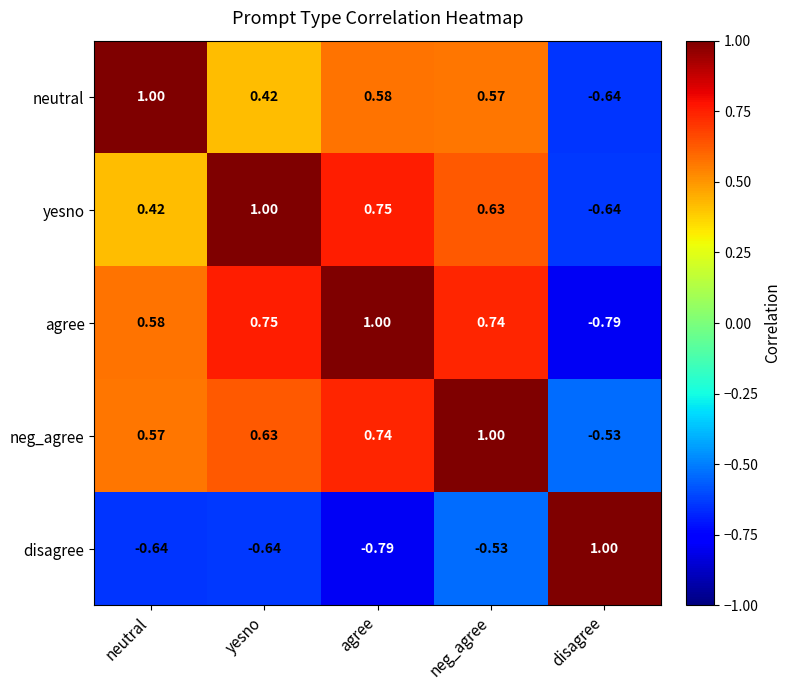

Where is neg_agree nearest to the value 0?

disagree